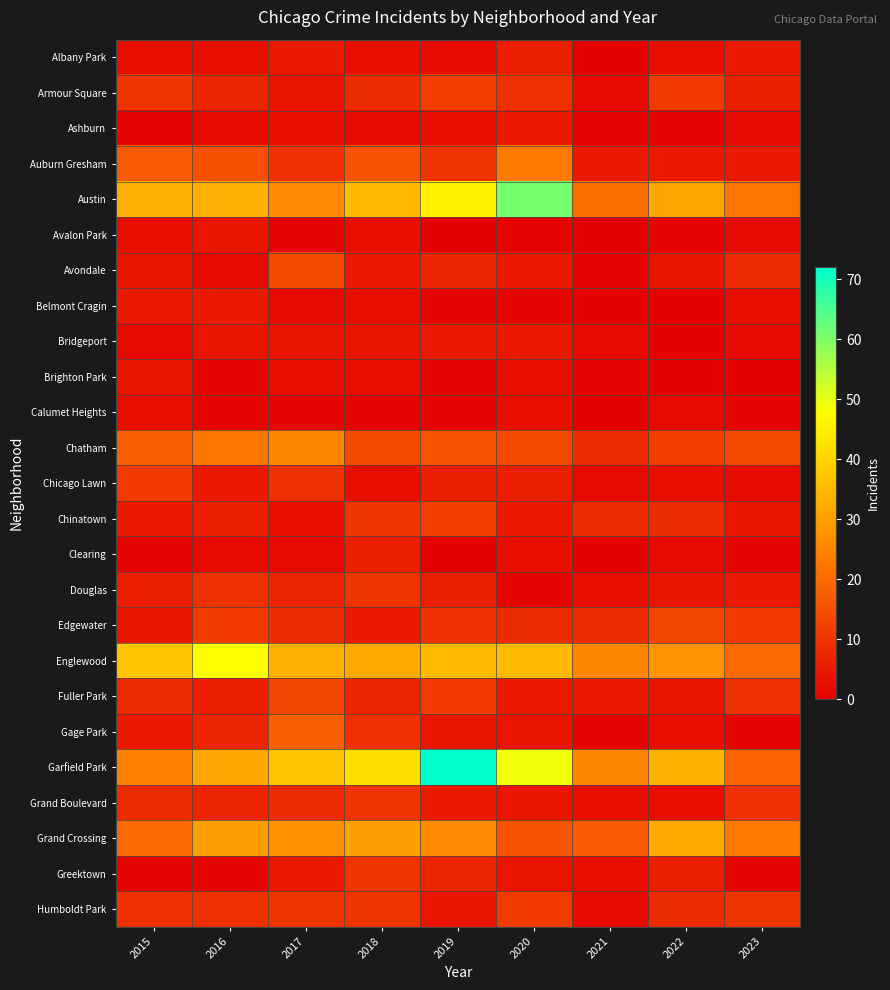

At how many categories does at least one series exceed 59?

2